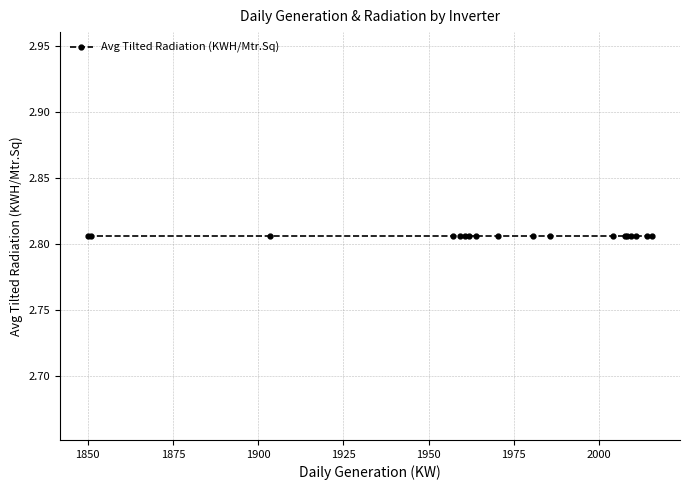

Does the chart have visible grid lines?

Yes